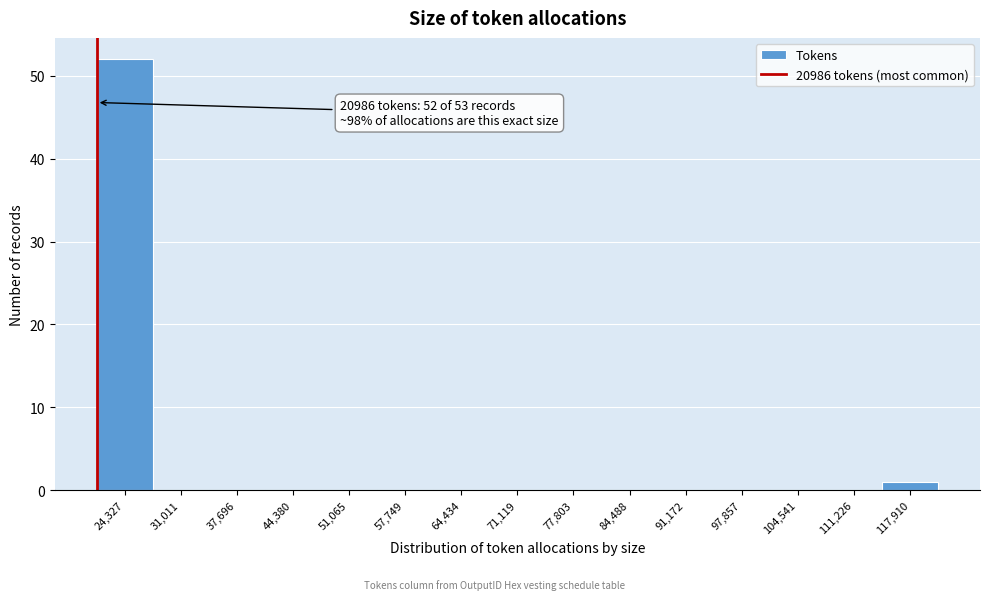

Which range on the x-axis has the tallest bar?

21000 to 28000